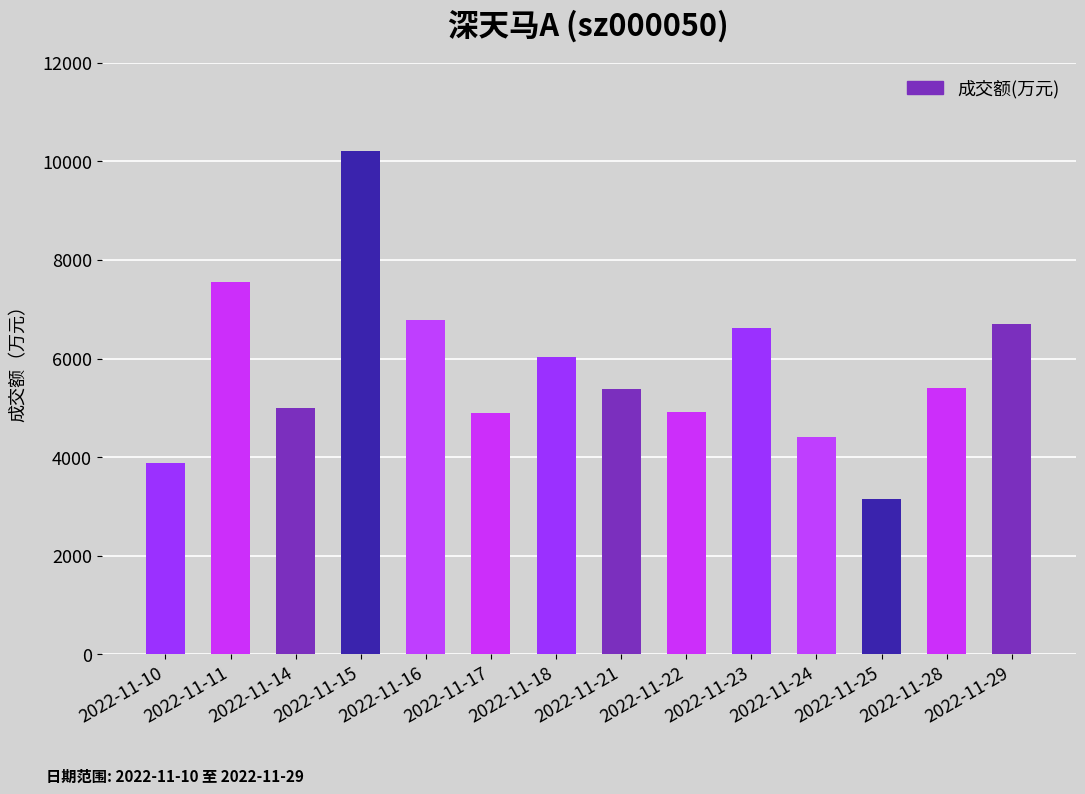

What is the approximate value at 2022-11-17, to the nearest 50?

4900